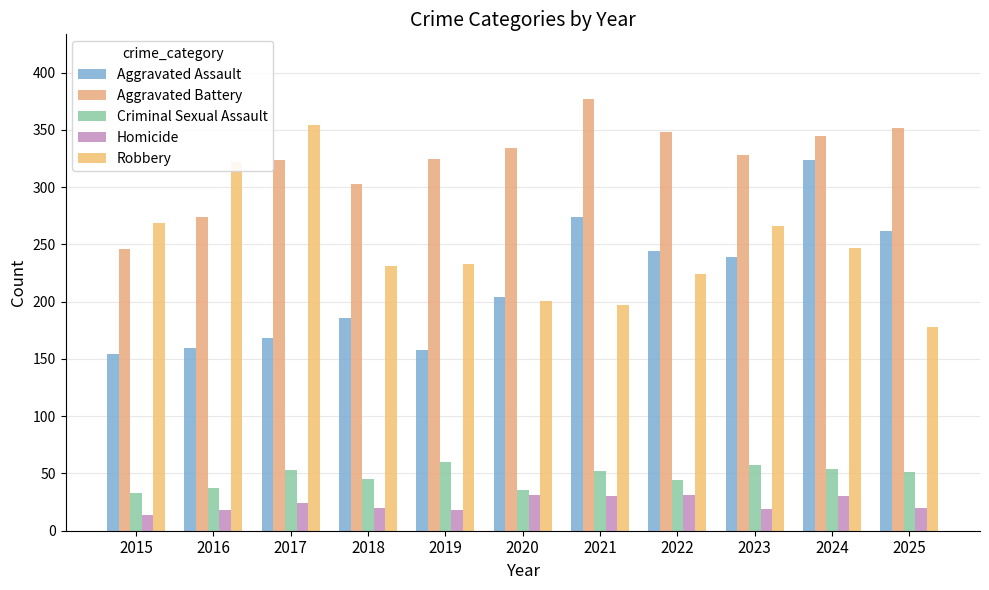

Reading left to right, list all the values displayed in this chart.

Aggravated Assault: 154	160	168	186	158	204	274	244	239	324	262
Aggravated Battery: 246	274	324	303	325	334	377	348	328	345	352
Criminal Sexual Assault: 33	37	53	45	60	36	52	44	57	54	51
Homicide: 14	18	24	20	18	31	30	31	19	30	20
Robbery: 269	322	354	231	233	201	197	224	266	247	178